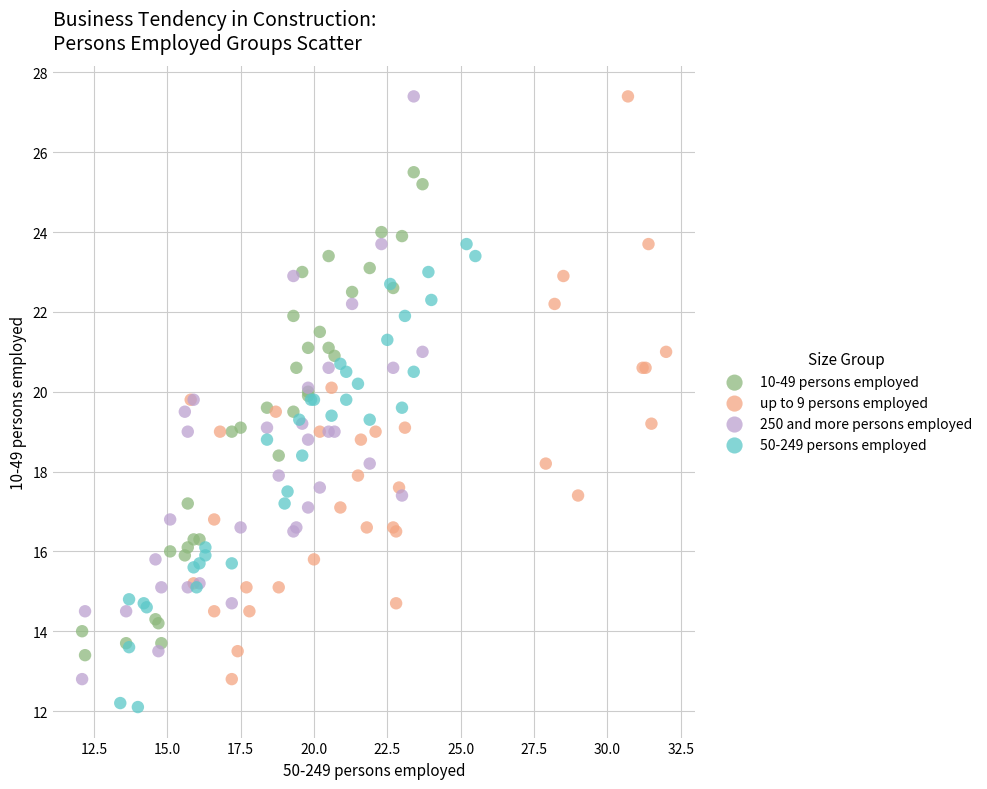

Which series contains the lowest Y value?

50-249 persons employed